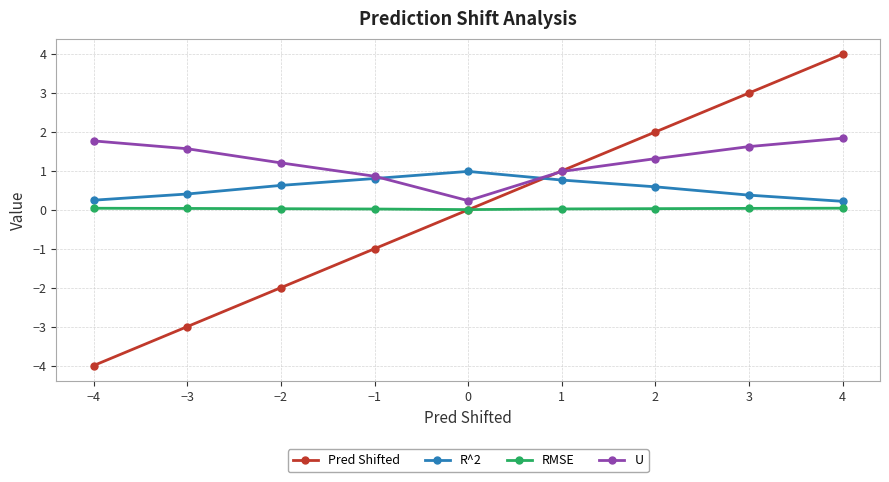

What is the greatest value displayed?

4.0